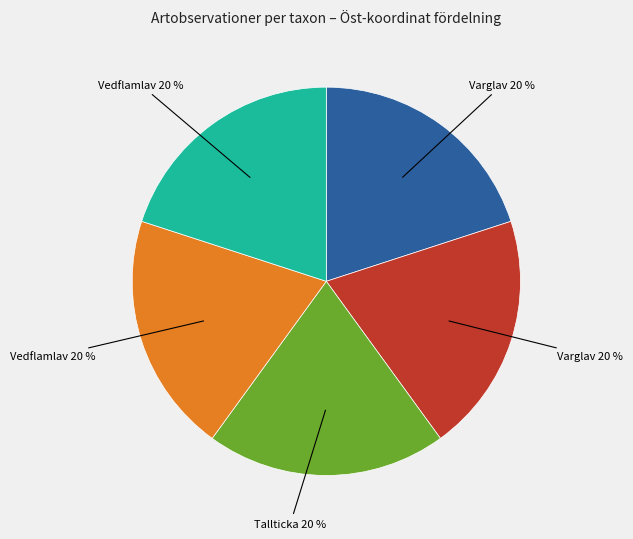

Is there a majority slice in this chart?

No